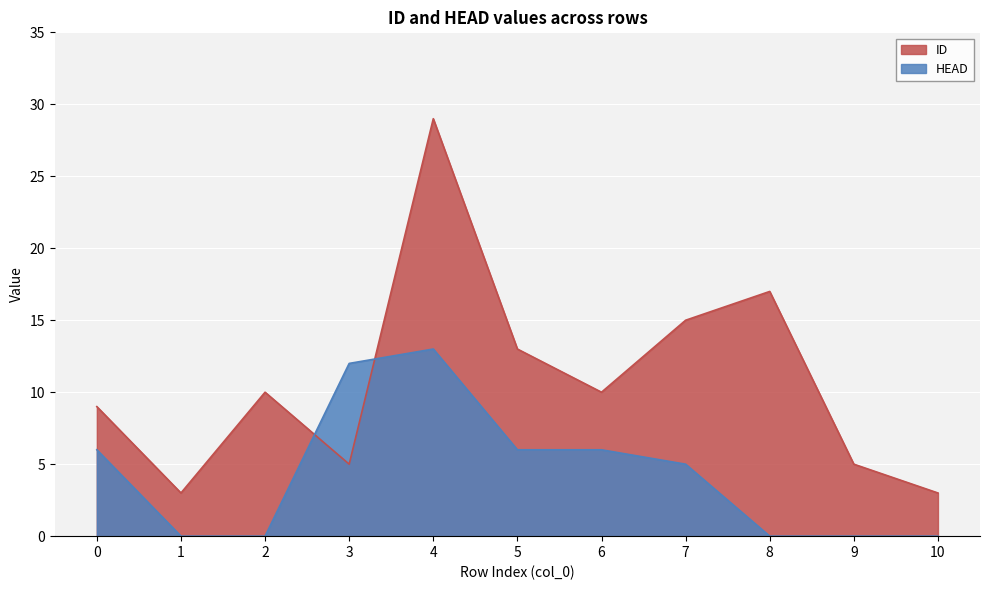

How many lines are shown in the chart?

2